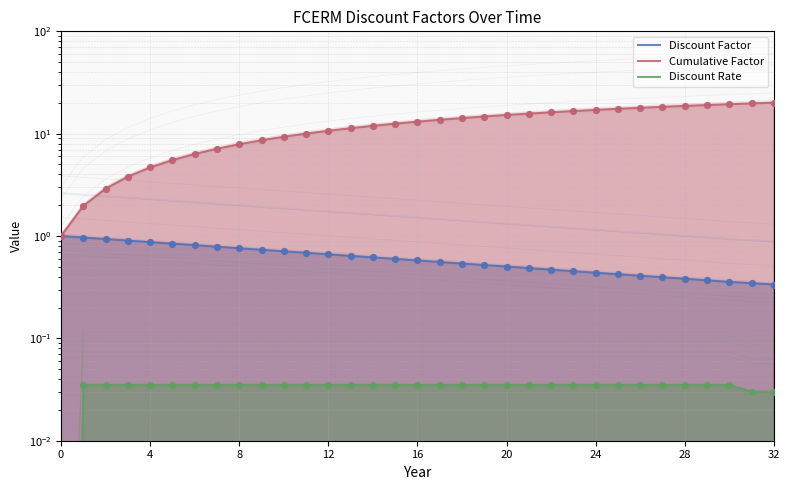

At which category is the sum across all series the highest?

32